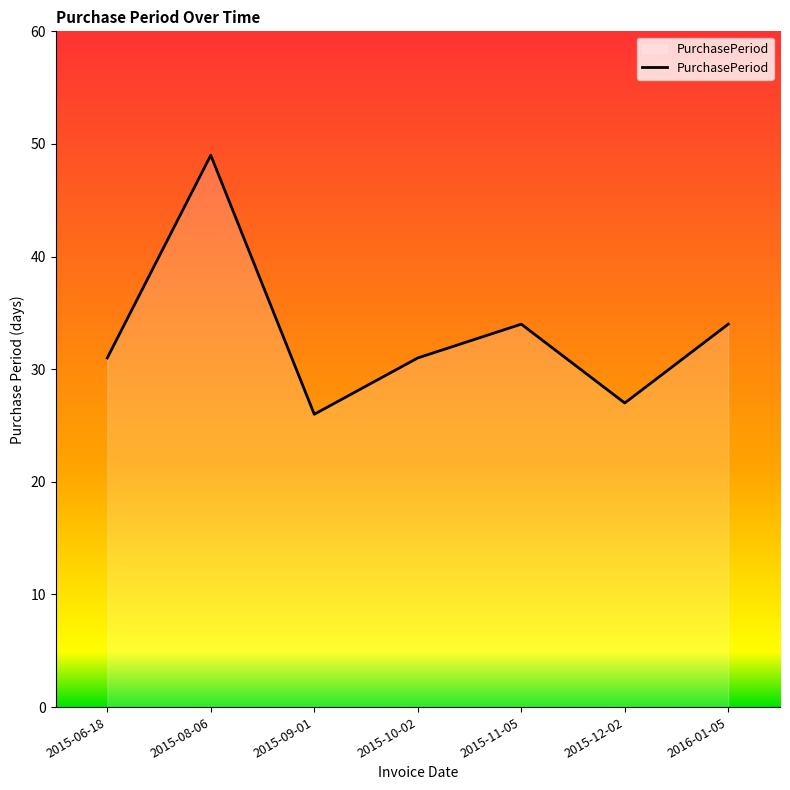

What is the difference between the maximum and minimum values?

23